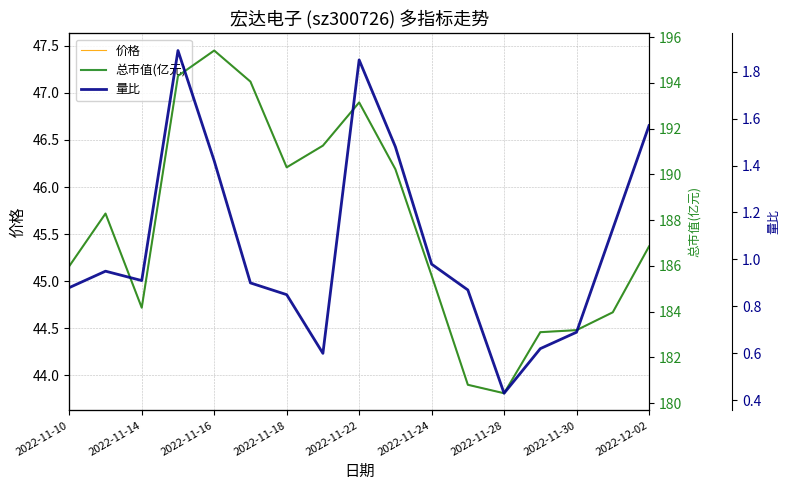

What is the sum of the 价格 values at 2022-12-02 and 2022-11-16?

92.8